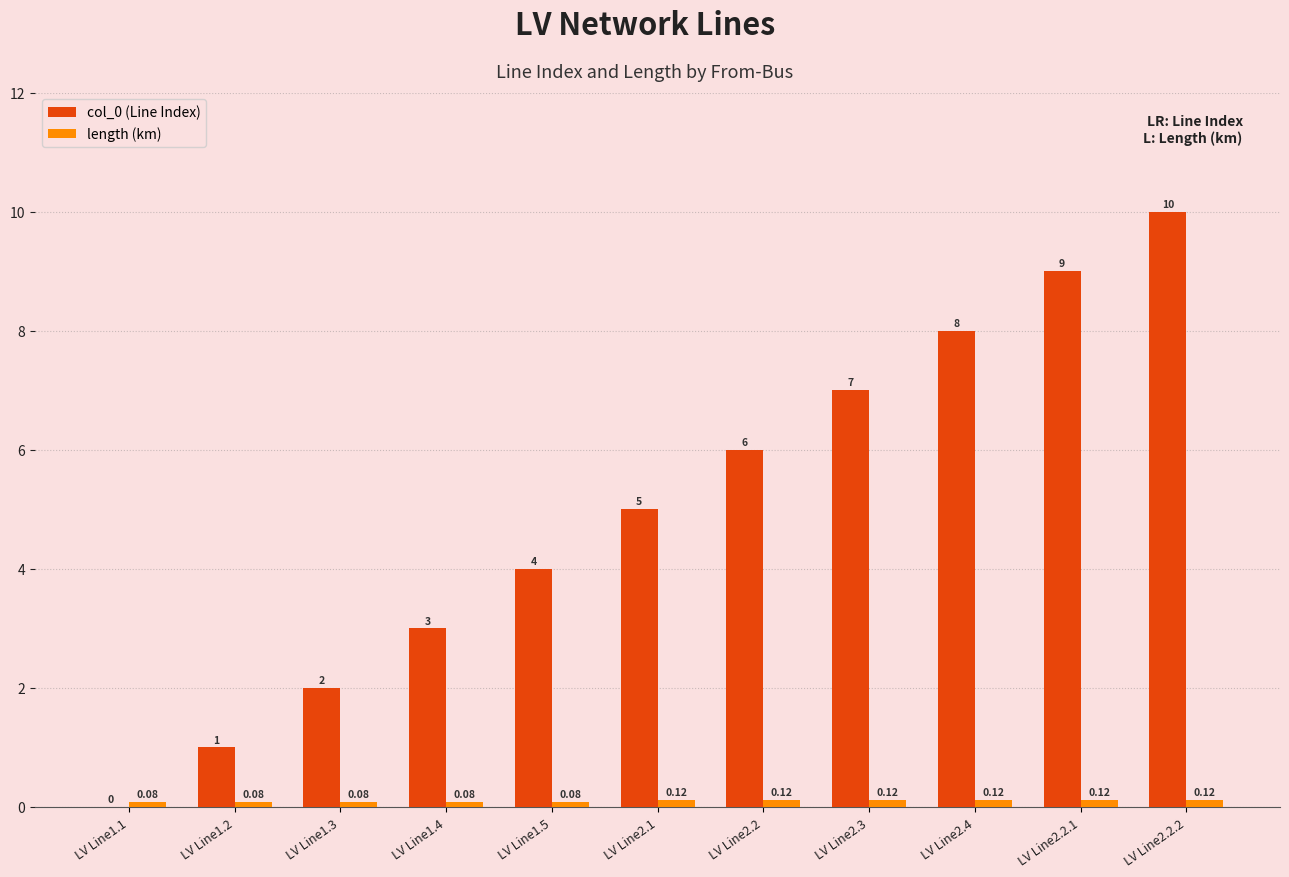

Which series has the largest total across all categories?

col_0 (Line Index)